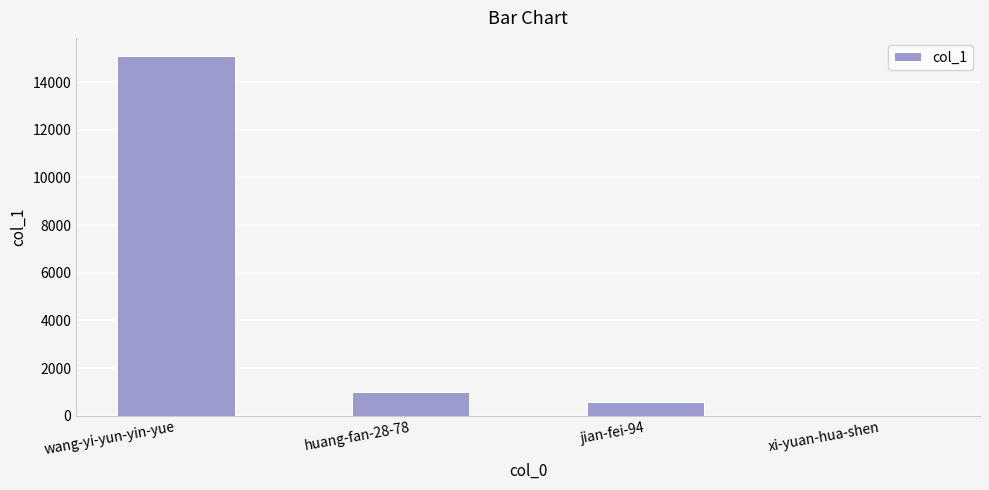

Where is the data nearest to the value 7553?

huang-fan-28-78